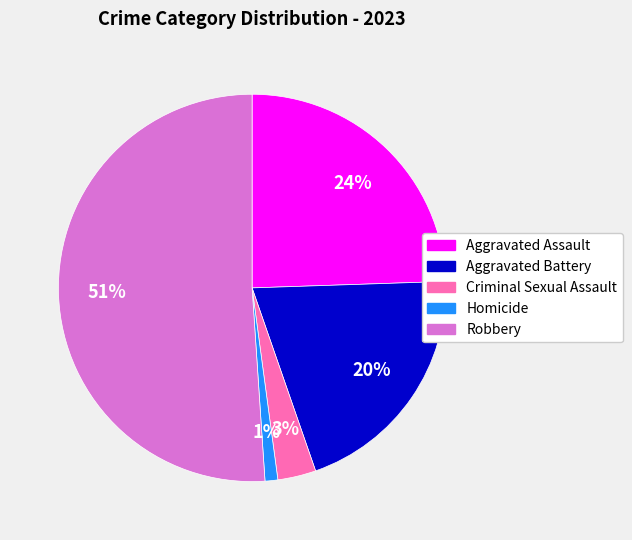

Count the number of slices in the pie.

5